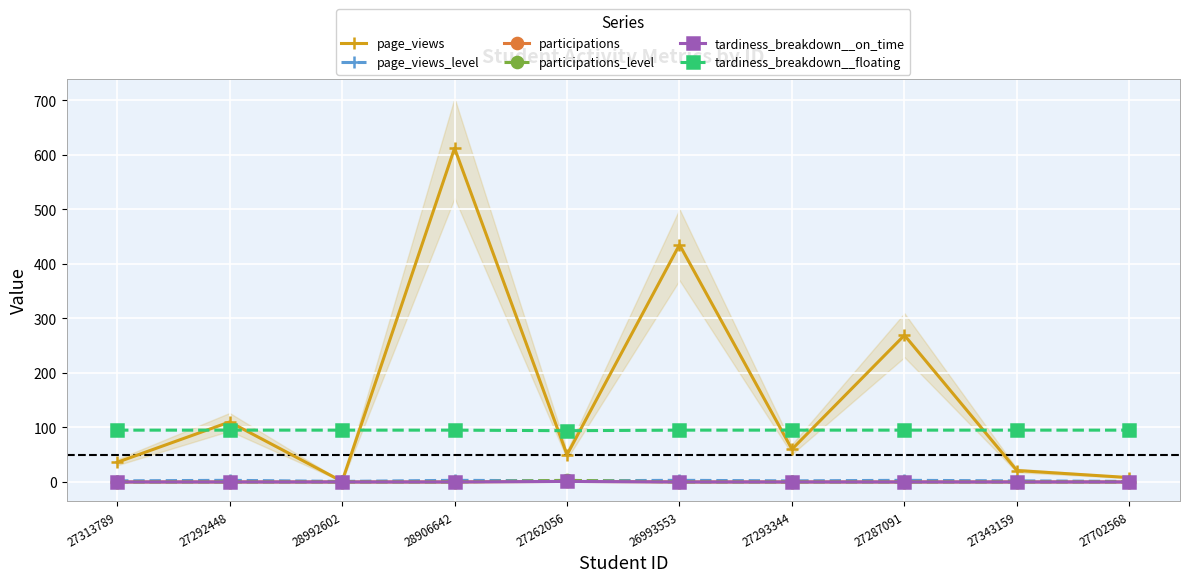

List the series in order of their peak value, lowest first.

participations, tardiness_breakdown__on_time, page_views_level, participations_level, tardiness_breakdown__floating, page_views